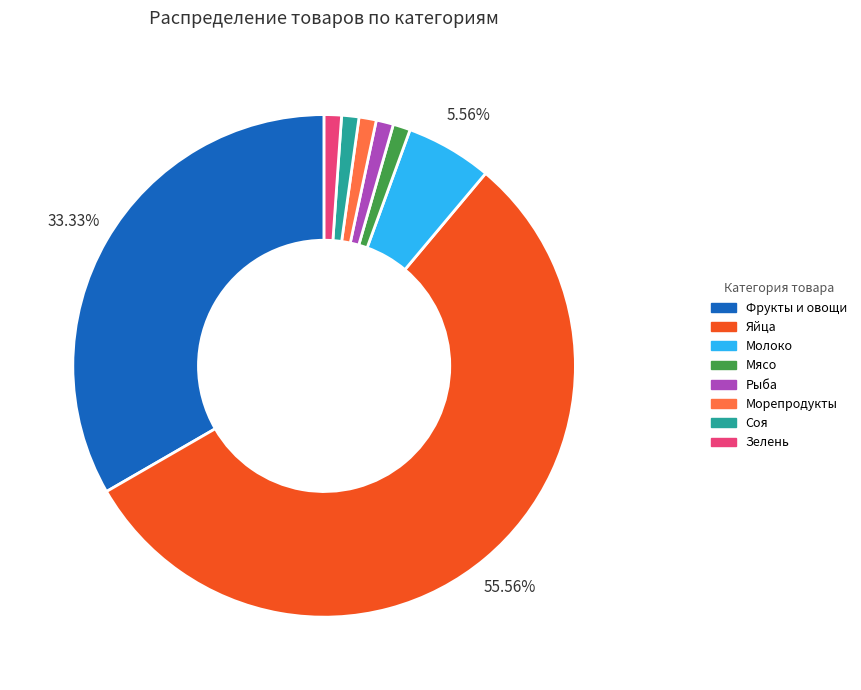

Is there any slice that represents more than half of the pie?

Yes